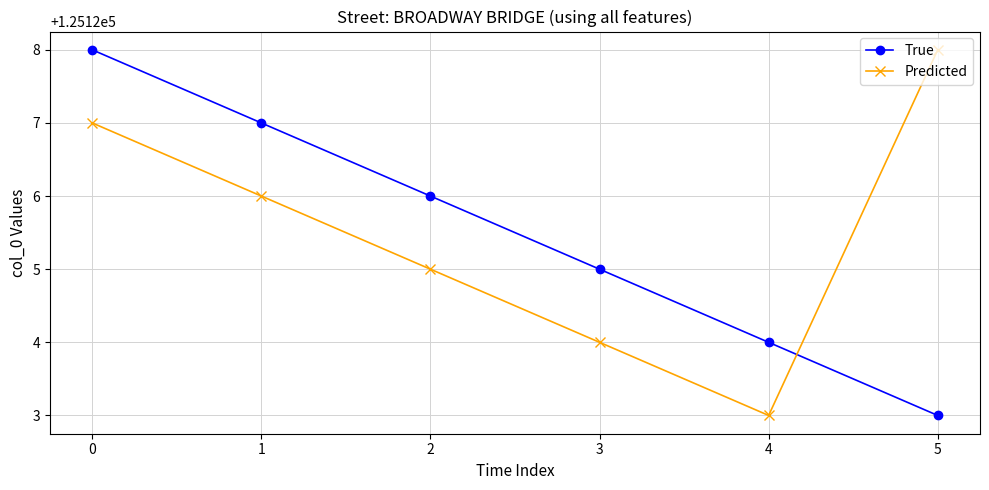

In Predicted, how many points are lower than both neighbors (excluding endpoints)?

1